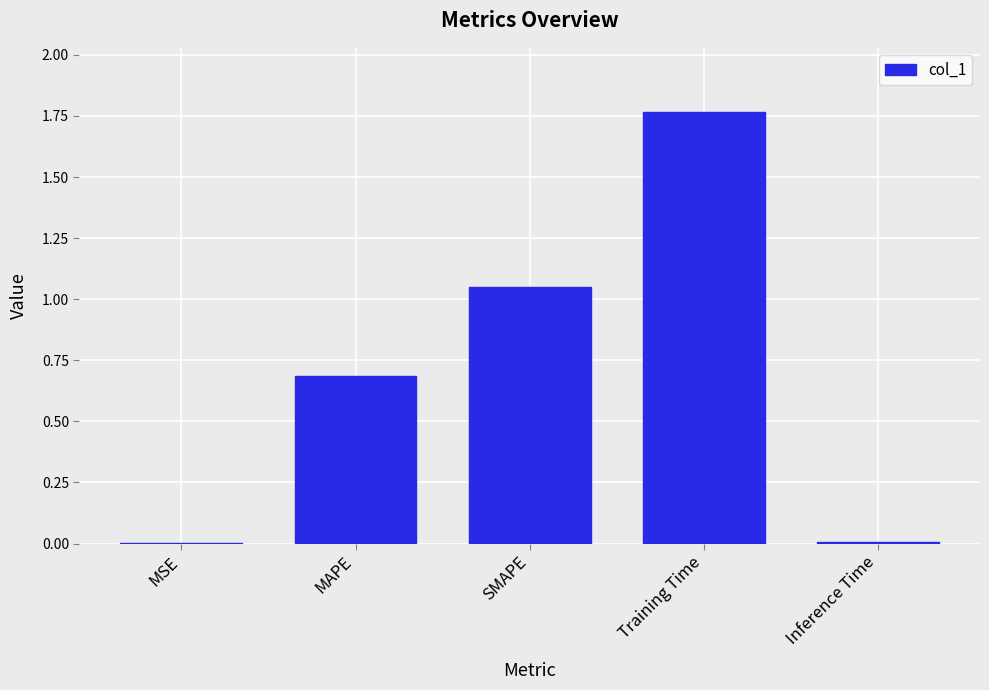

What is the sum of all values?

3.5